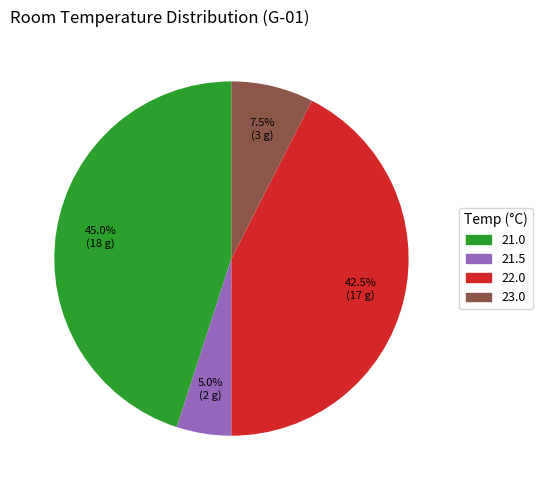

Does 21.0 represent more than half of the total?

No